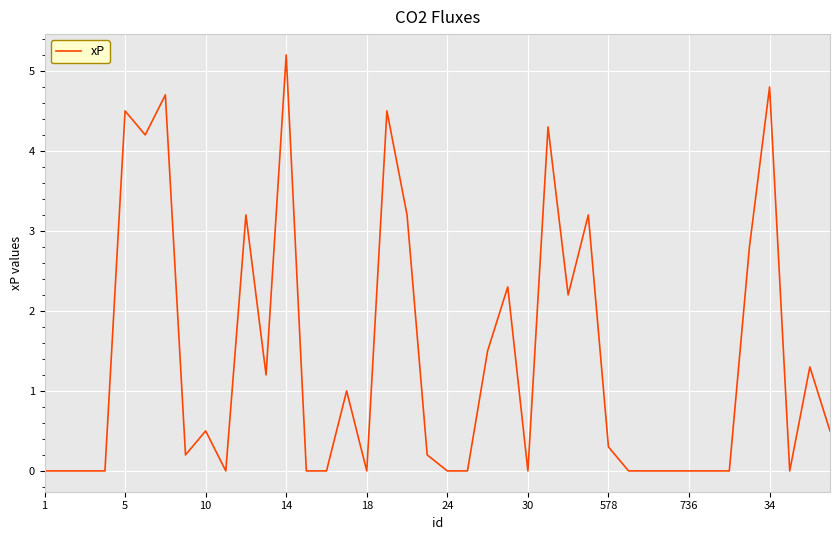

Does the chart have visible grid lines?

Yes